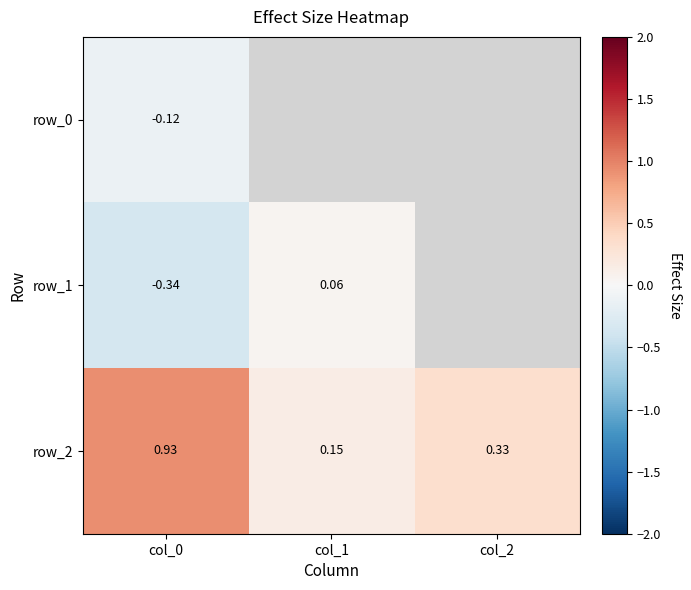

Where does the row_1 series first go above 0?

col_1